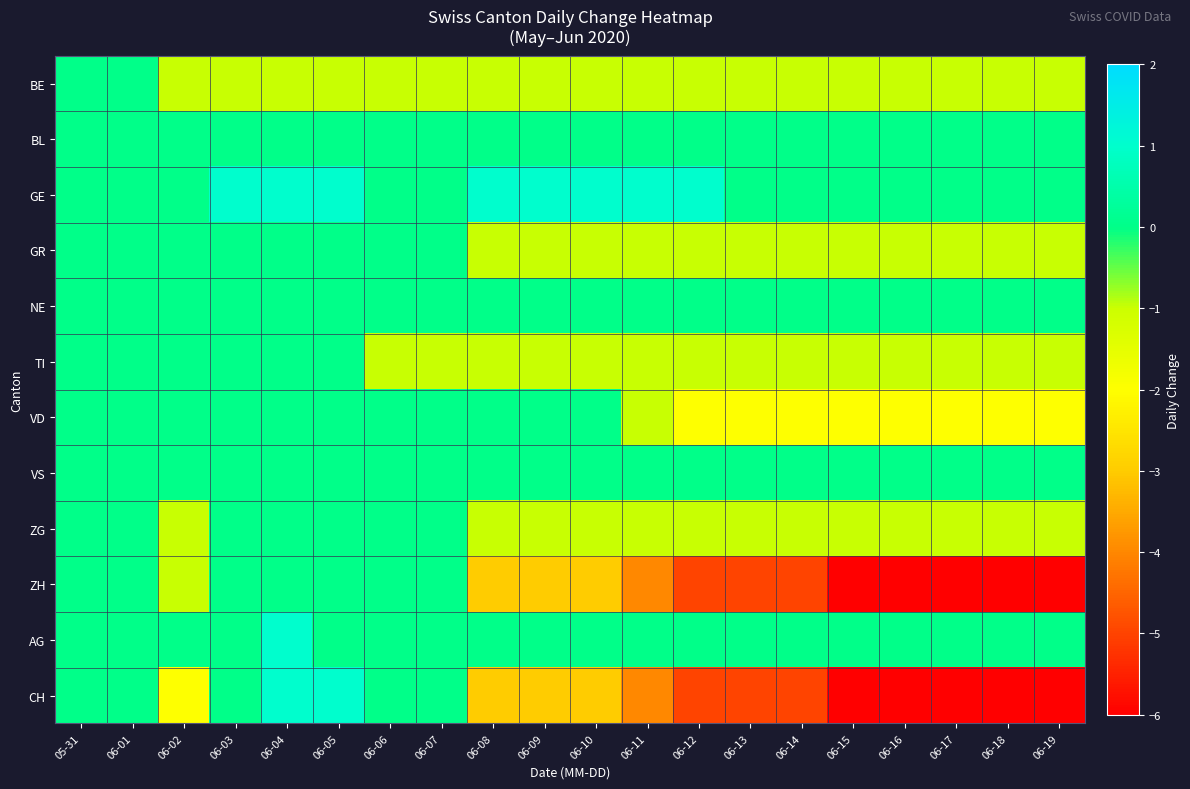

Reading left to right, list all the values displayed in this chart.

BE: 05-31=0	06-01=0	06-02=-1	06-03=-1	06-04=-1	06-05=-1	06-06=-1	06-07=-1	06-08=-1	06-09=-1	06-10=-1	06-11=-1	06-12=-1	06-13=-1	06-14=-1	06-15=-1	06-16=-1	06-17=-1	06-18=-1	06-19=-1
BL: 05-31=0	06-01=0	06-02=0	06-03=0	06-04=0	06-05=0	06-06=0	06-07=0	06-08=0	06-09=0	06-10=0	06-11=0	06-12=0	06-13=0	06-14=0	06-15=0	06-16=0	06-17=0	06-18=0	06-19=0
GE: 05-31=0	06-01=0	06-02=0	06-03=1	06-04=1	06-05=1	06-06=0	06-07=0	06-08=1	06-09=1	06-10=1	06-11=1	06-12=1	06-13=0	06-14=0	06-15=0	06-16=0	06-17=0	06-18=0	06-19=0
GR: 05-31=0	06-01=0	06-02=0	06-03=0	06-04=0	06-05=0	06-06=0	06-07=0	06-08=-1	06-09=-1	06-10=-1	06-11=-1	06-12=-1	06-13=-1	06-14=-1	06-15=-1	06-16=-1	06-17=-1	06-18=-1	06-19=-1
NE: 05-31=0	06-01=0	06-02=0	06-03=0	06-04=0	06-05=0	06-06=0	06-07=0	06-08=0	06-09=0	06-10=0	06-11=0	06-12=0	06-13=0	06-14=0	06-15=0	06-16=0	06-17=0	06-18=0	06-19=0
TI: 05-31=0	06-01=0	06-02=0	06-03=0	06-04=0	06-05=0	06-06=-1	06-07=-1	06-08=-1	06-09=-1	06-10=-1	06-11=-1	06-12=-1	06-13=-1	06-14=-1	06-15=-1	06-16=-1	06-17=-1	06-18=-1	06-19=-1
VD: 05-31=0	06-01=0	06-02=0	06-03=0	06-04=0	06-05=0	06-06=0	06-07=0	06-08=0	06-09=0	06-10=0	06-11=-1	06-12=-2	06-13=-2	06-14=-2	06-15=-2	06-16=-2	06-17=-2	06-18=-2	06-19=-2
VS: 05-31=0	06-01=0	06-02=0	06-03=0	06-04=0	06-05=0	06-06=0	06-07=0	06-08=0	06-09=0	06-10=0	06-11=0	06-12=0	06-13=0	06-14=0	06-15=0	06-16=0	06-17=0	06-18=0	06-19=0
ZG: 05-31=0	06-01=0	06-02=-1	06-03=0	06-04=0	06-05=0	06-06=0	06-07=0	06-08=-1	06-09=-1	06-10=-1	06-11=-1	06-12=-1	06-13=-1	06-14=-1	06-15=-1	06-16=-1	06-17=-1	06-18=-1	06-19=-1
ZH: 05-31=0	06-01=0	06-02=-1	06-03=0	06-04=0	06-05=0	06-06=0	06-07=0	06-08=-3	06-09=-3	06-10=-3	06-11=-4	06-12=-5	06-13=-5	06-14=-5	06-15=-6	06-16=-6	06-17=-6	06-18=-6	06-19=-6
AG: 05-31=0	06-01=0	06-02=0	06-03=0	06-04=1	06-05=0	06-06=0	06-07=0	06-08=0	06-09=0	06-10=0	06-11=0	06-12=0	06-13=0	06-14=0	06-15=0	06-16=0	06-17=0	06-18=0	06-19=0
CH: 05-31=0	06-01=0	06-02=-2	06-03=0	06-04=1	06-05=1	06-06=0	06-07=0	06-08=-3	06-09=-3	06-10=-3	06-11=-4	06-12=-5	06-13=-5	06-14=-5	06-15=-6	06-16=-6	06-17=-6	06-18=-6	06-19=-6